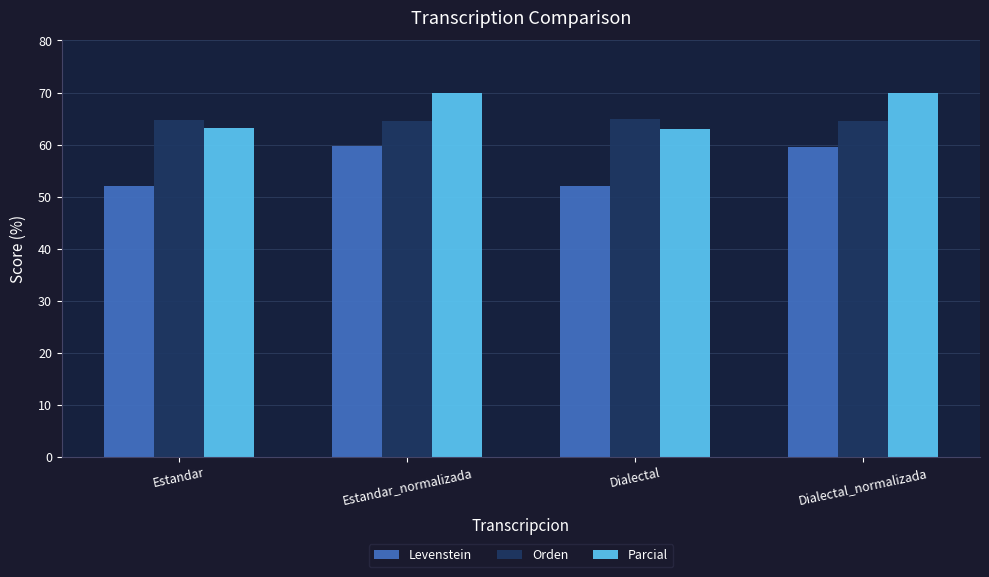

Where does the Parcial series first go above 69?

Estandar_normalizada